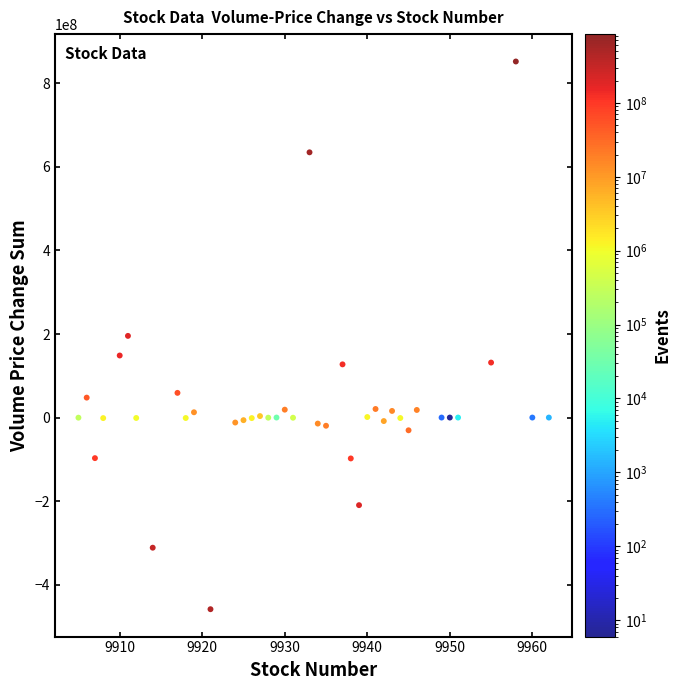

What is the range of Y values (max minus min)?

1311229908